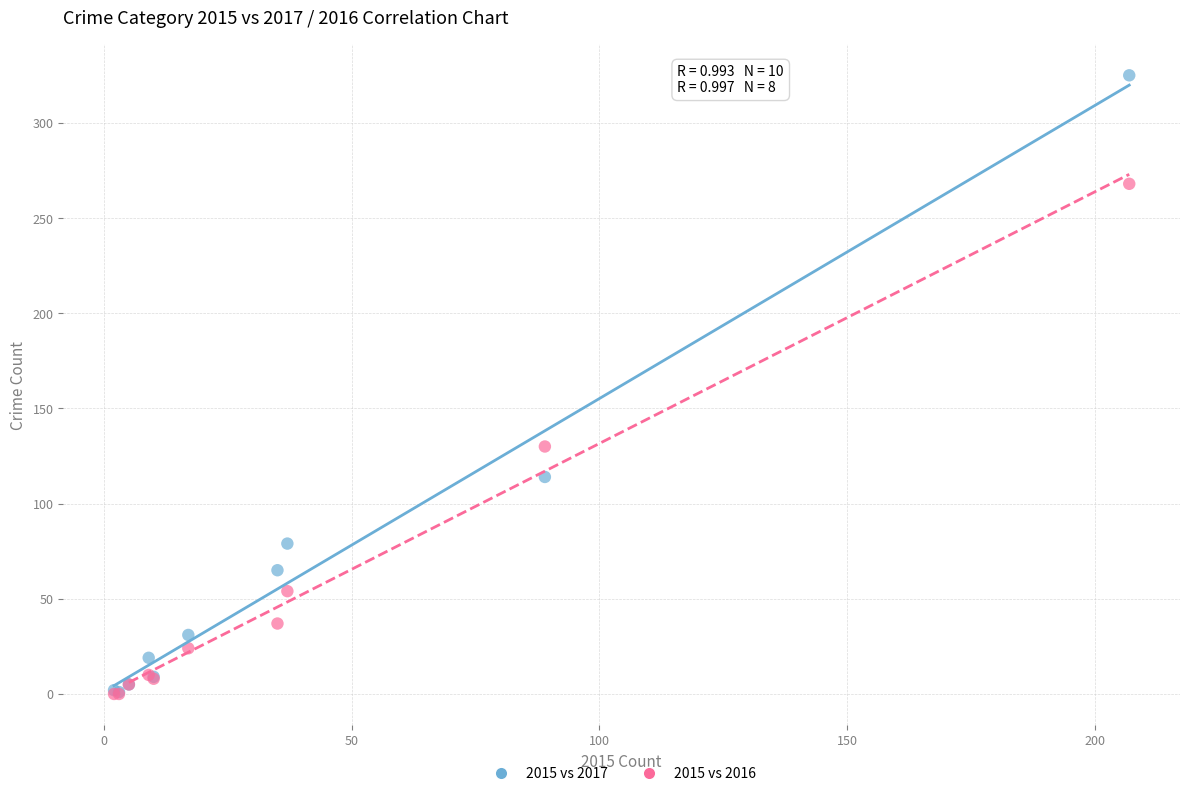

In the 2015 vs 2017 series, what Y value is closest to 163?

114